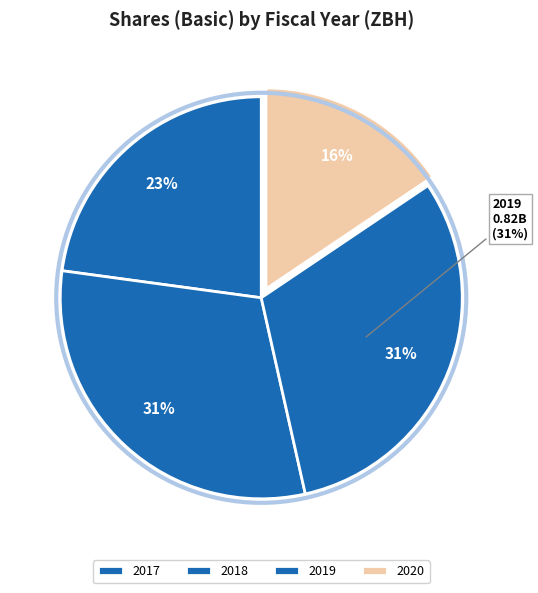

Is there a majority slice in this chart?

No